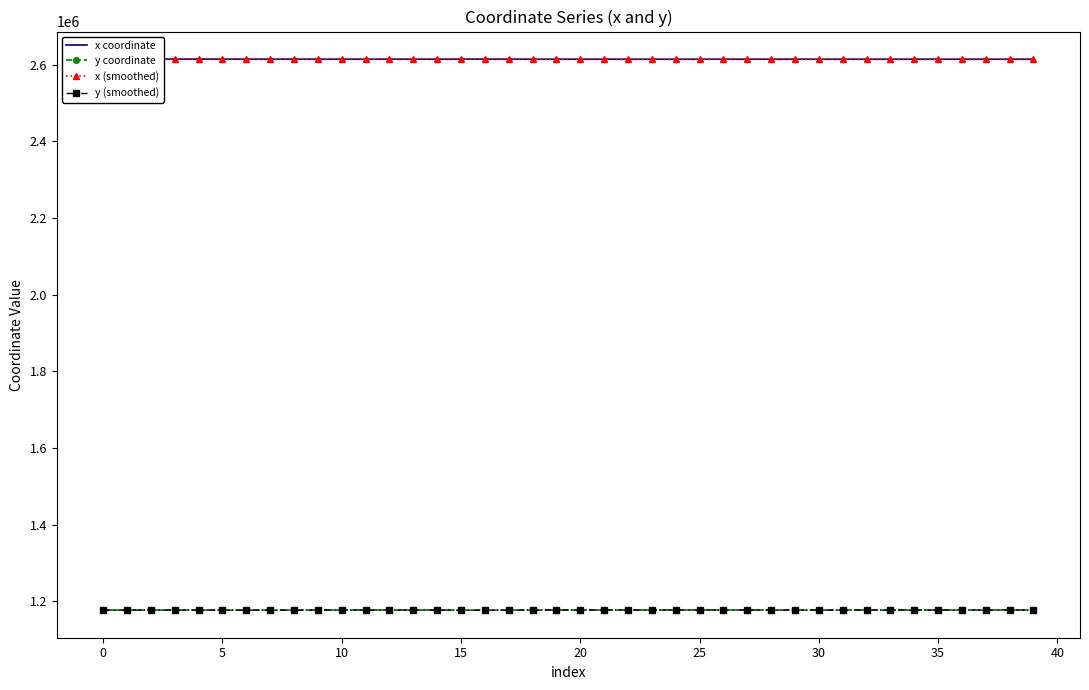

True or false: x coordinate and y (smoothed) cross at least once.

False